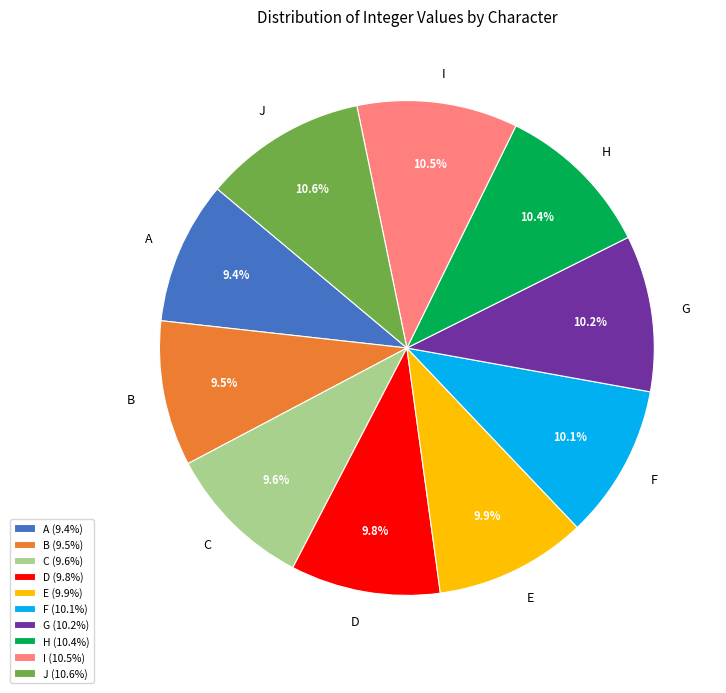

Count the number of slices in the pie.

10